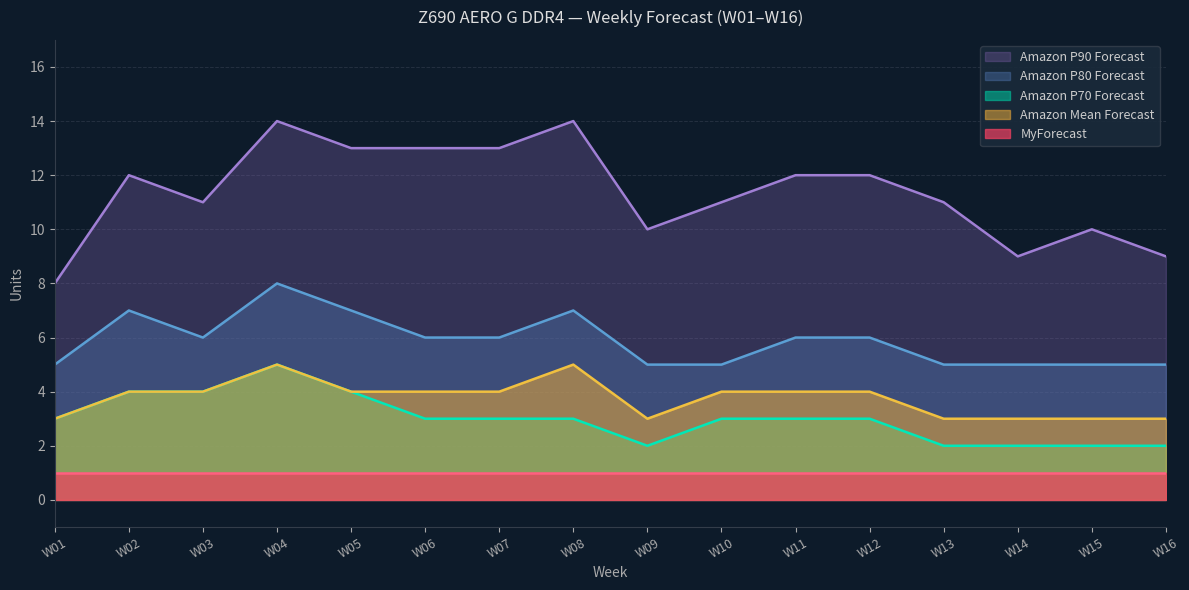

True or false: Amazon P70 Forecast has more than 0 interior local peaks.

True